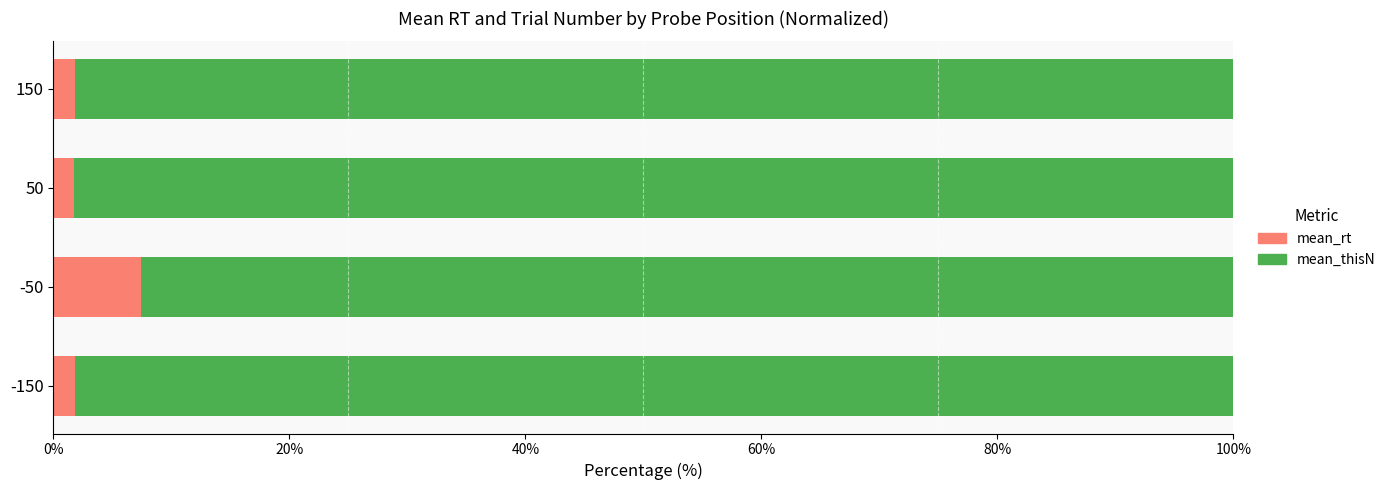

Is it true that mean_rt equals 1.8 at -150?

True